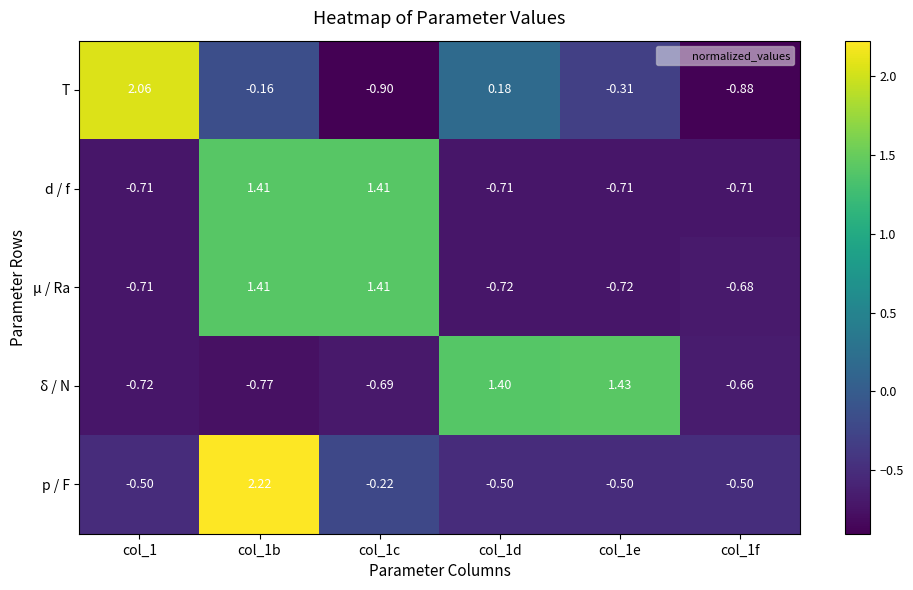

Is the value of p / F at col_1c greater than the value of T at col_1e?

Yes